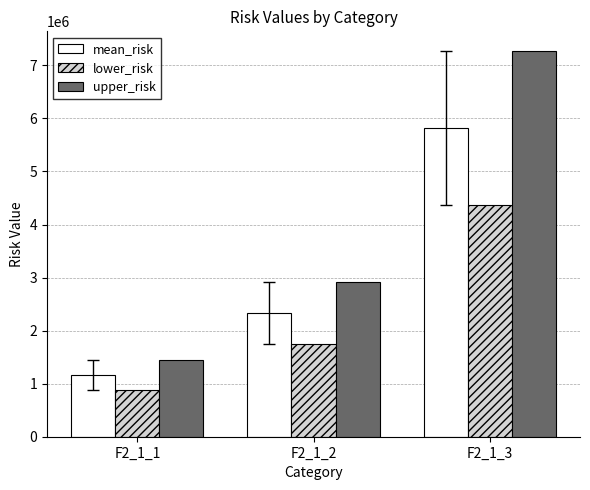

The value of upper_risk at F2_1_3 is 4657902.4. True or false?

False